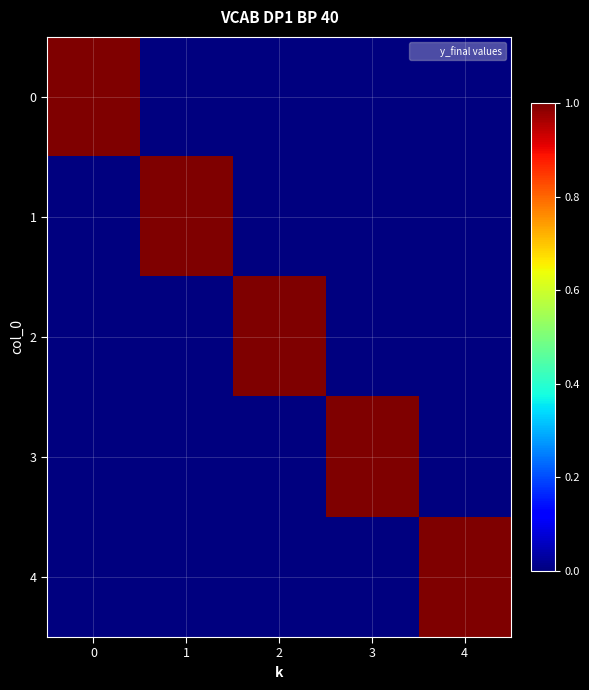

Reading left to right, list all the values displayed in this chart.

0: 0=1	1=0	2=0	3=0	4=0
1: 0=0	1=1	2=0	3=0	4=0
2: 0=0	1=0	2=1	3=0	4=0
3: 0=0	1=0	2=0	3=1	4=0
4: 0=0	1=0	2=0	3=0	4=1